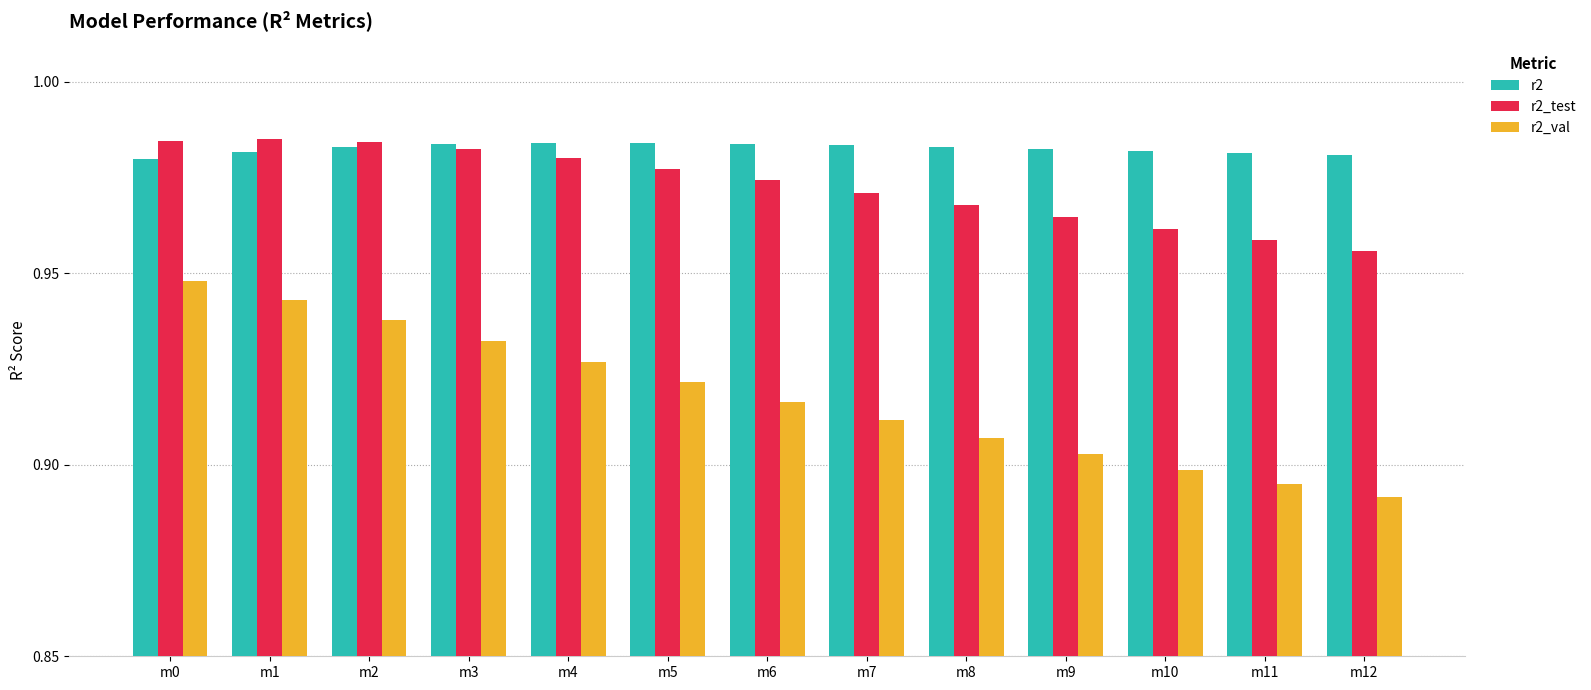

At how many categories does at least one series exceed 0?

13